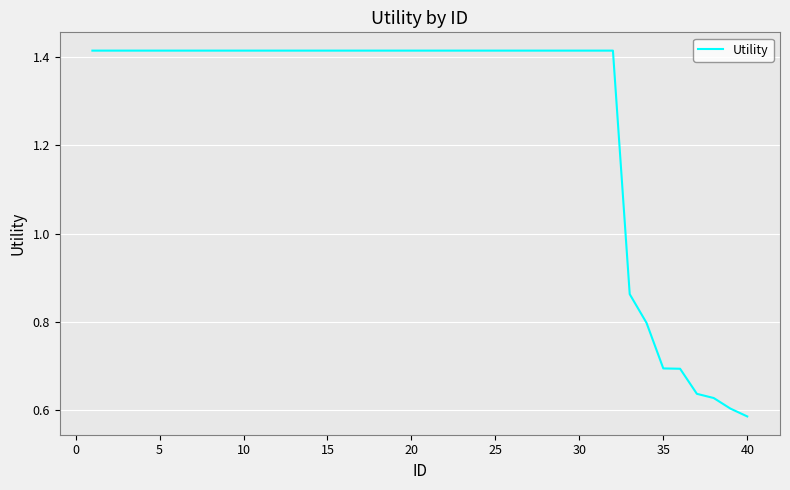

What is the difference between the maximum and minimum values?

0.8